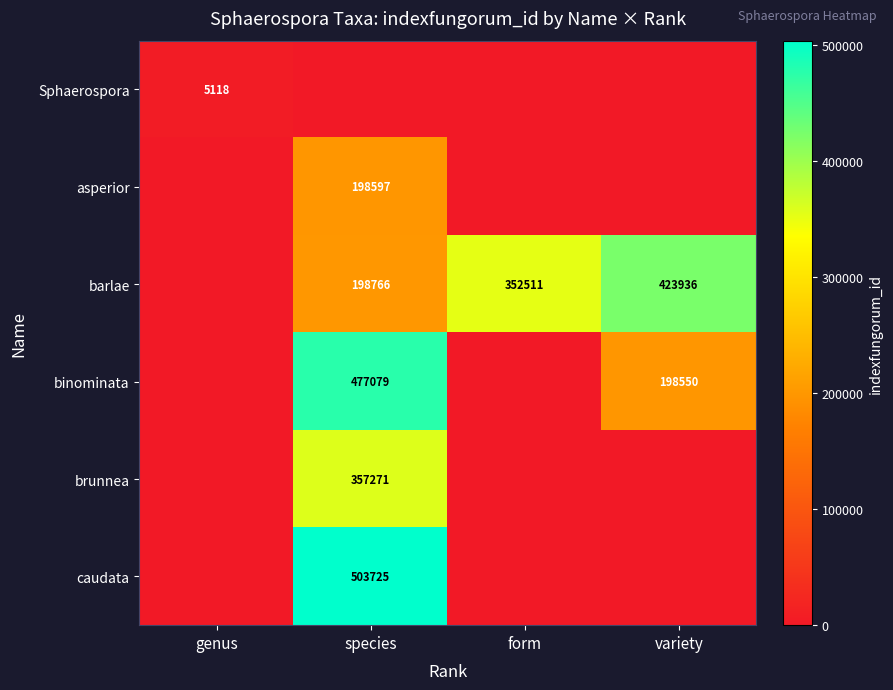

Is it true that barlae equals 571709 at form?

False